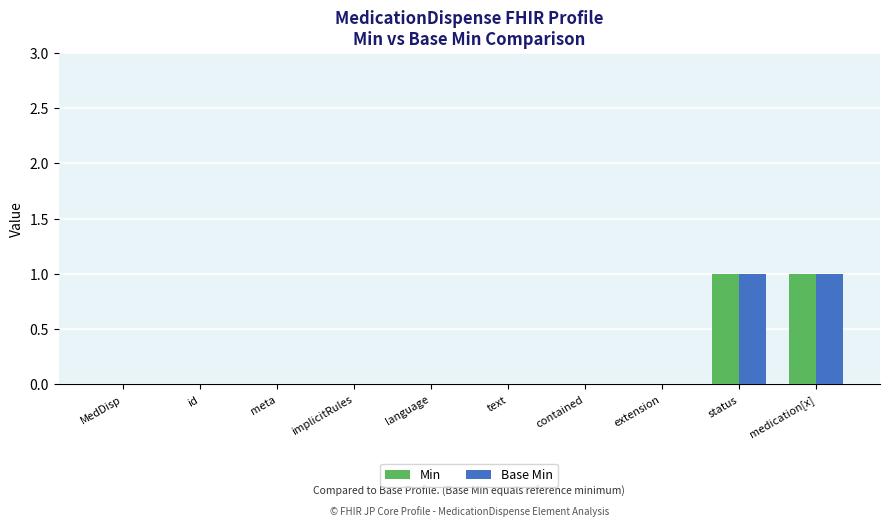

The Base Min series shows 0 at MedDisp. True or false?

True